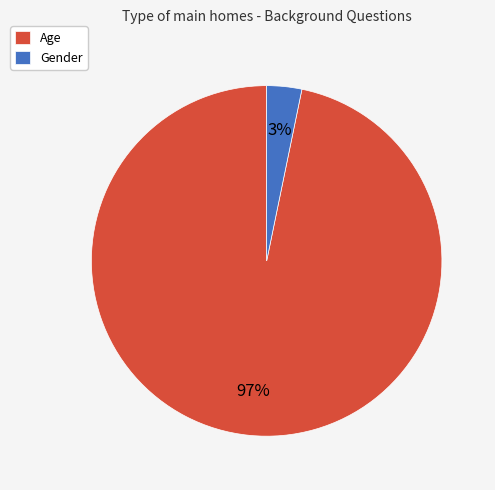

Which category accounts for the majority?

Age